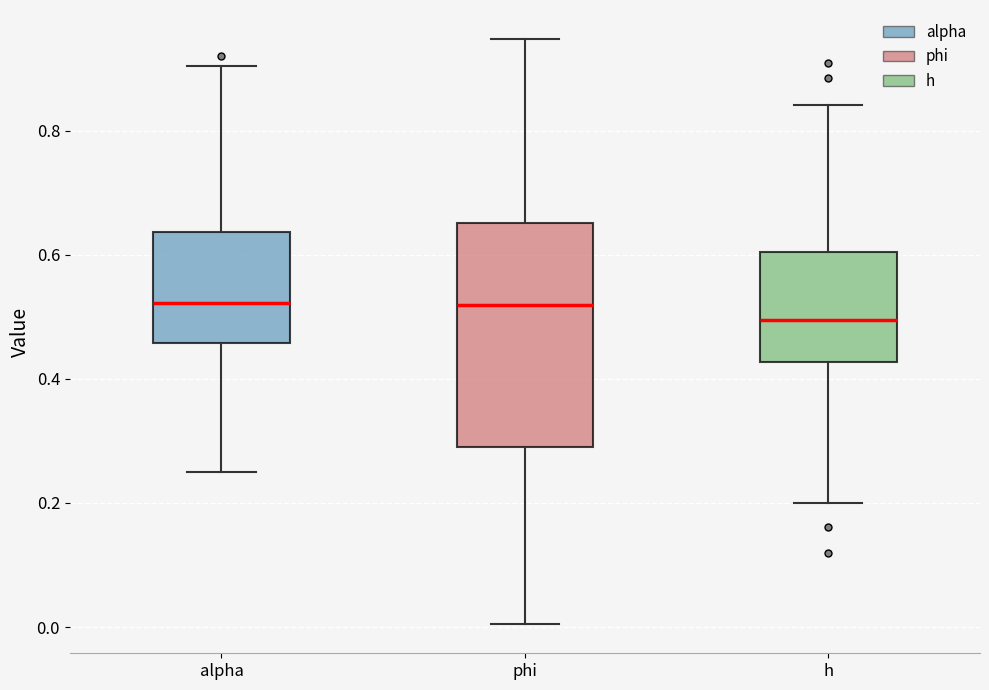

Reading left to right, transcribe this box plot: for each box, give where its median line is, the range the box spans, and where its two whiskers end, as read against the y-axis. The values are not printed on the chart, so give them approximately, as read against the axis.

alpha: median 0.52, box 0.46 to 0.64, whiskers 0.26 to 0.90
phi: median 0.52, box 0.28 to 0.66, whiskers 0.00 to 0.94
h: median 0.50, box 0.42 to 0.60, whiskers 0.20 to 0.84